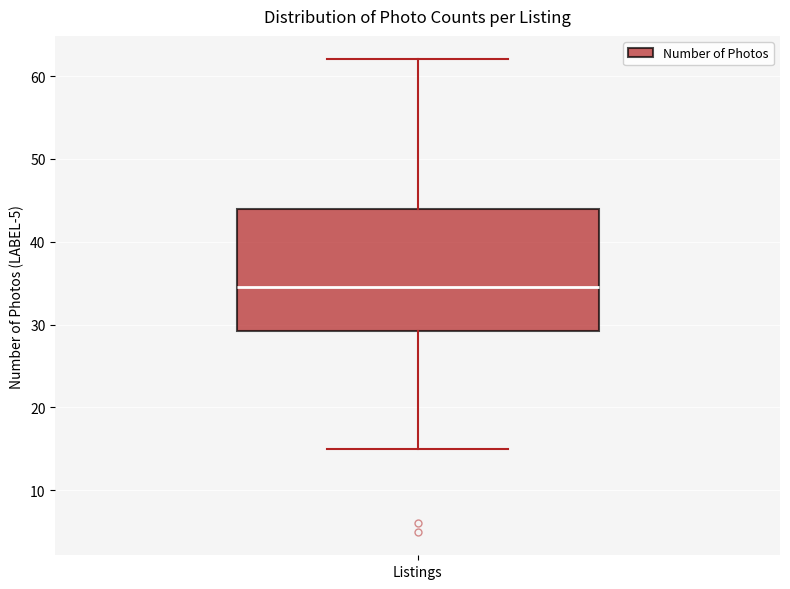

Where does the median line of the box for Listings sit on the y-axis? The values are not printed on the chart, so give them approximately, as read against the axis.

35